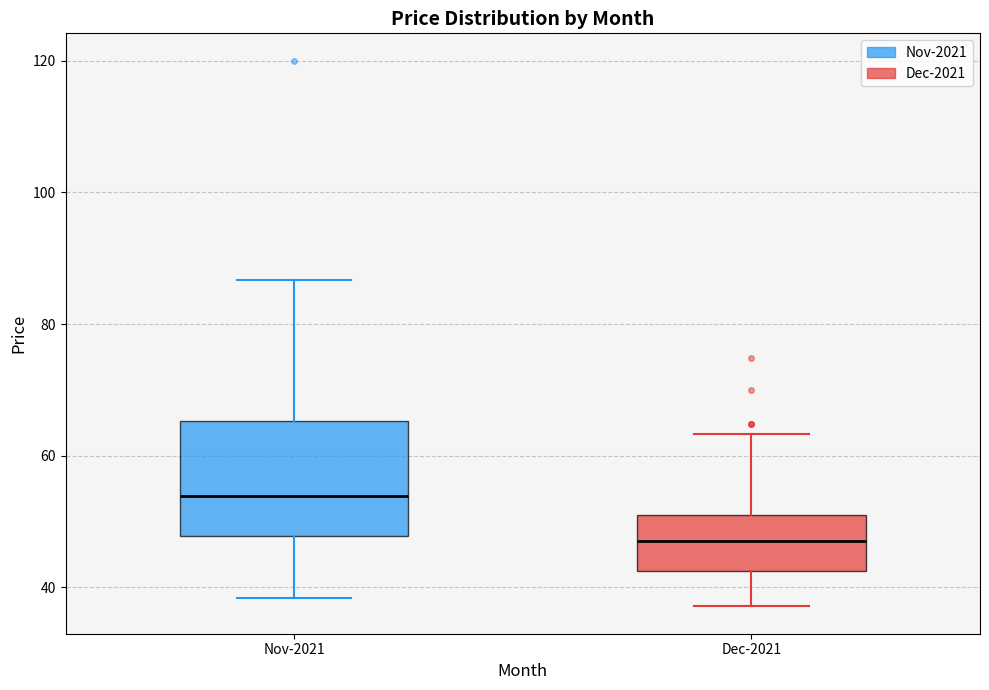

Which box has the lowest median line?

Dec-2021